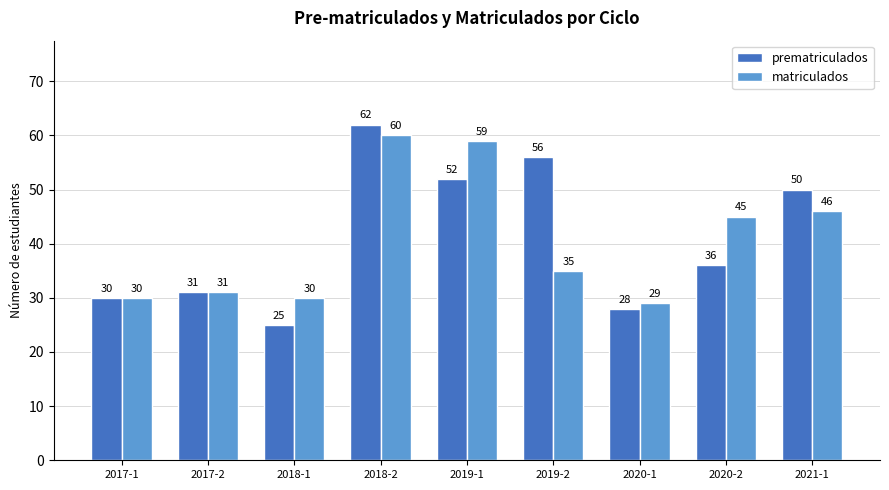

Reading right to left, transcribe all the data shown in this chart.

prematriculados: 2021-1=50	2020-2=36	2020-1=28	2019-2=56	2019-1=52	2018-2=62	2018-1=25	2017-2=31	2017-1=30
matriculados: 2021-1=46	2020-2=45	2020-1=29	2019-2=35	2019-1=59	2018-2=60	2018-1=30	2017-2=31	2017-1=30